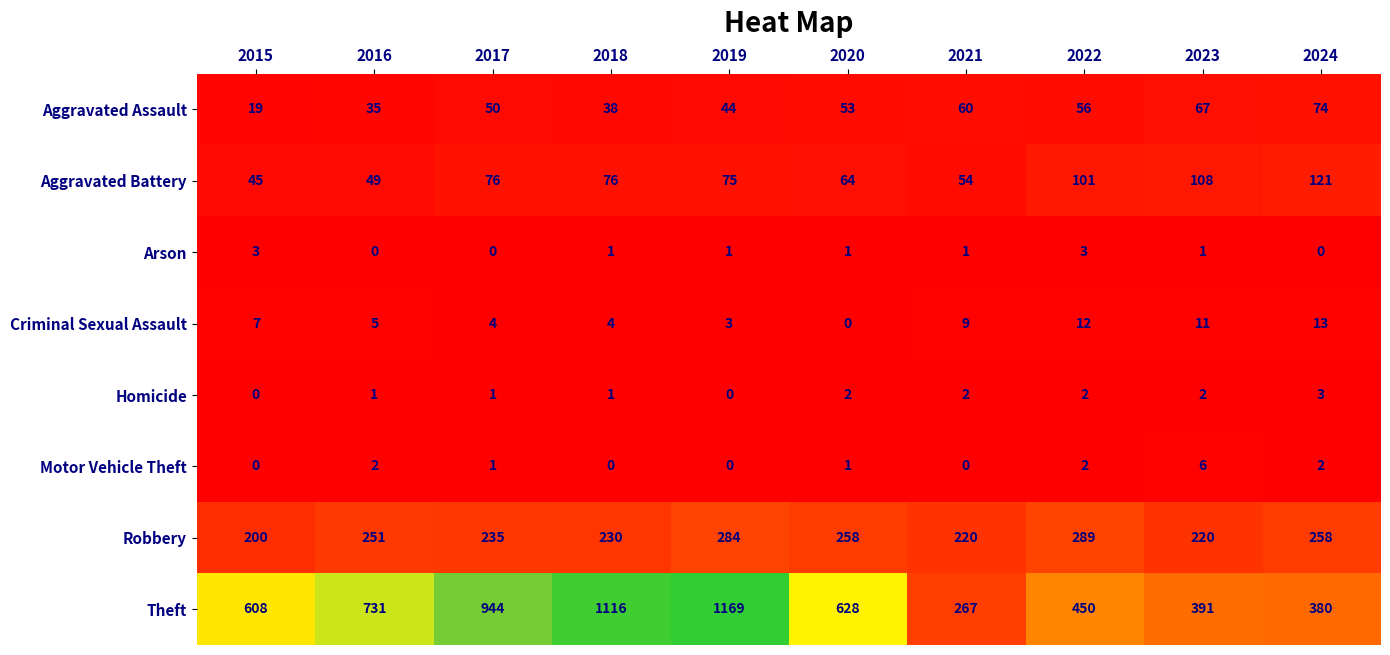

Which series changed the most between 2016 and 2018?

Theft